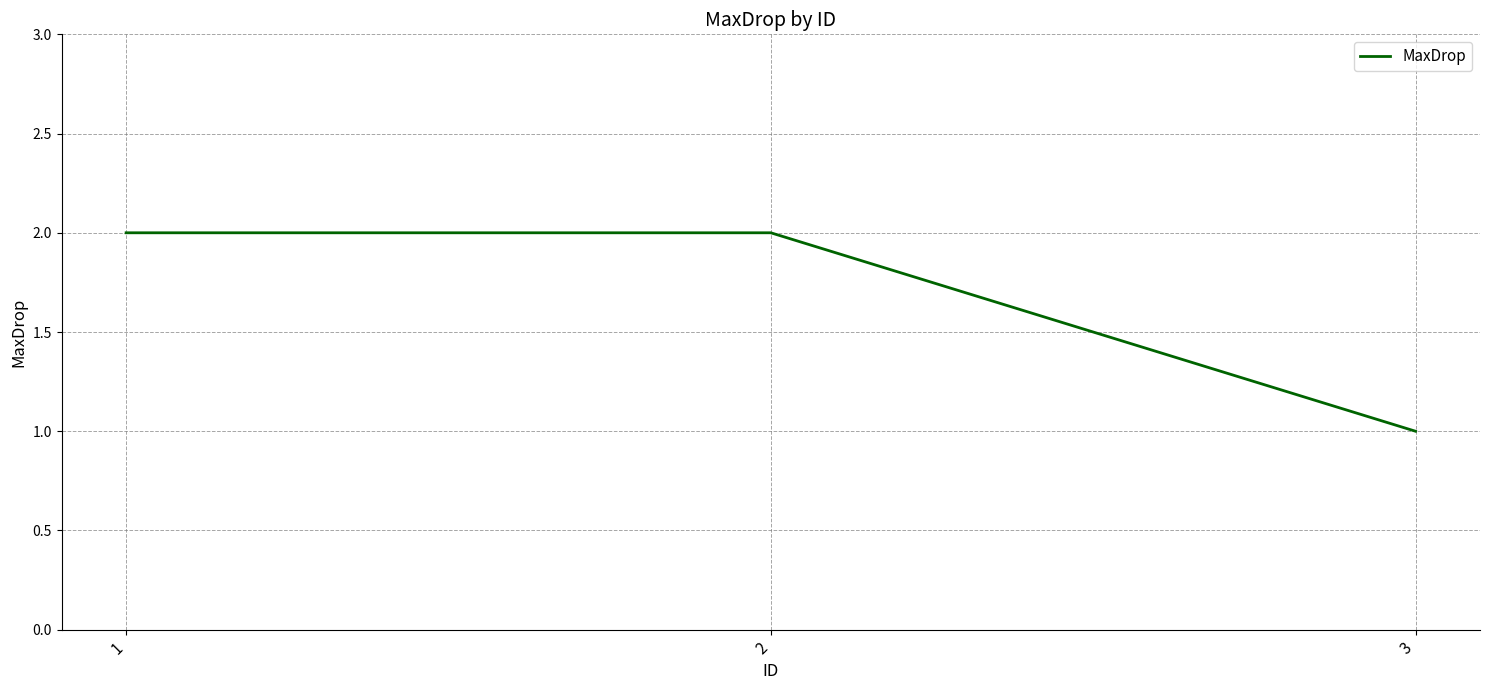

Which label corresponds to the smallest value in the chart?

3